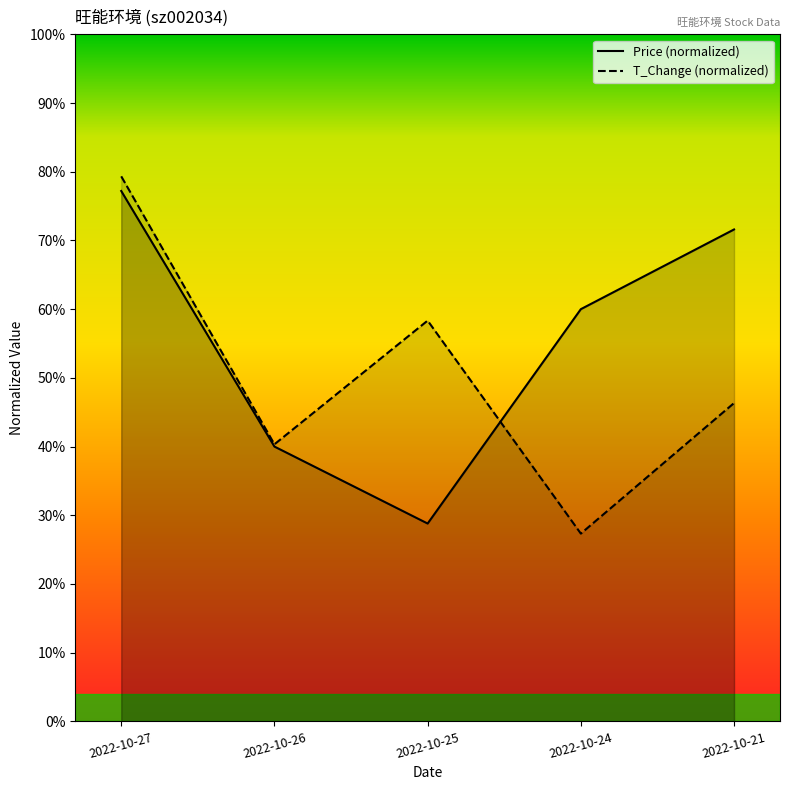

Reading left to right, what are all the values shown in this chart?

price: 0.8	0.4	0.3	0.6	0.7
t_change: 0.8	0.4	0.6	0.3	0.5